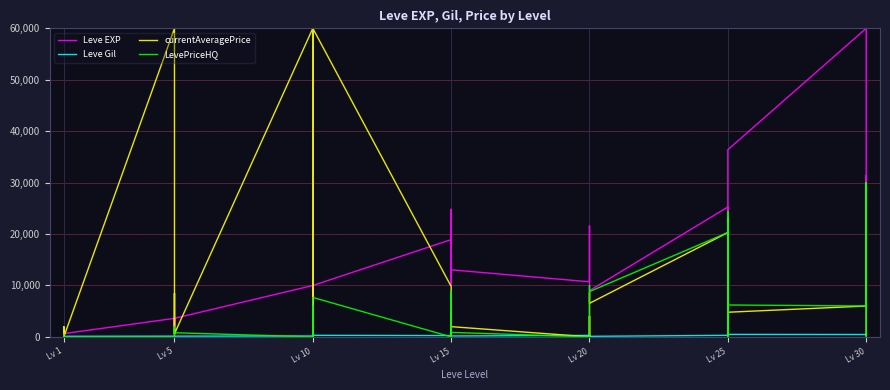

Reading right to left, list all the values displayed in this chart.

Leve EXP: 25900.0	31330.0	25900.0	60000.0	36390.0	25250.0	21830.0	25250.0	25250.0	8990.0	21600.0	18290.0	12960.0	10710.0	13040.0	10100.0	24790.0	13040.0	18910.0	9990.0	2230.0	7880.0	7880.0	9990.0	3600.0	1980.0	3600.0	3040.0	2230.0	3600.0	630.0	720.0	450.0	1.0	630.0
Leve Gil: 355.0	151.0	532.0	463.0	485.0	298.0	268.0	252.0	296.0	105.0	290.0	192.0	166.0	280.0	173.0	223.0	529.0	173.0	245.0	293.0	168.0	250.0	288.0	168.0	139.0	140.0	139.0	169.0	170.0	139.0	113.0	112.0	112.0	116.0	113.0
currentAveragePrice: 500.0	7000.0	30000.0	6000.0	4789.4	0.0	23194.8	5000.0	20289.7	6521.3	8666.7	0.0	4000.0	0.0	1988.6	4750.0	0.0	6521.3	9800.0	60000.0	280.0	0.0	6000.0	60000.0	602.2	875.1	1282.9	8475.0	479.2	60000.0	0.0	2000.0	900.0	150.0	349.6
LevePriceHQ: 0.0	7000.0	30000.0	6000.0	6201.8	0.0	24391.0	5000.0	20289.7	8801.2	10000.0	0.0	0.0	0.0	873.3	4750.0	0.0	8801.2	0.0	7666.7	0.0	0.0	6000.0	0.0	800.0	886.7	2026.7	0.0	0.0	0.0	0.0	0.0	0.0	200.0	488.5